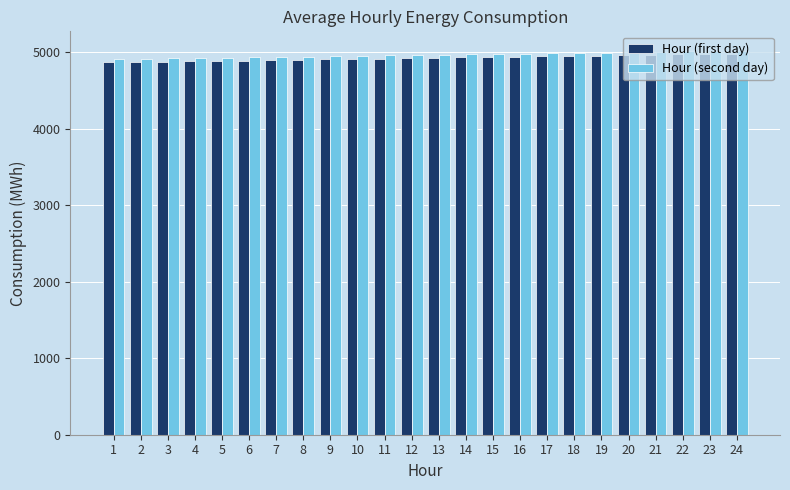

What is the total value across all series at 20?

9969.5